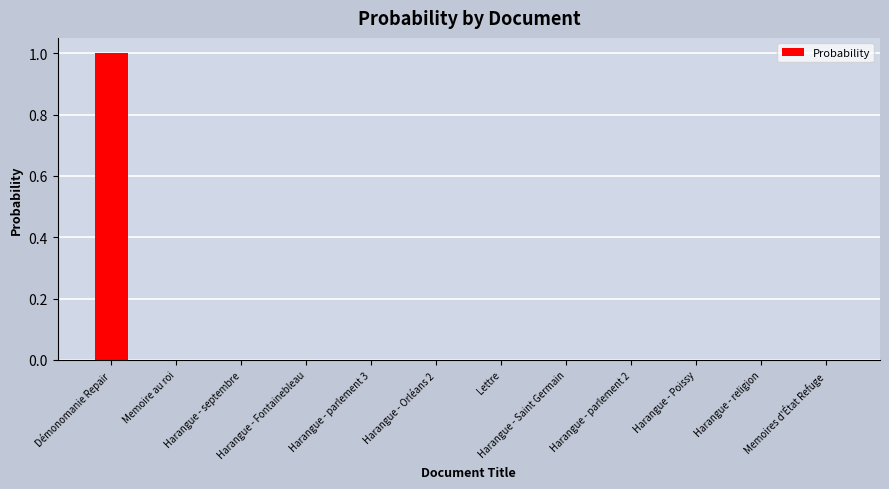

The chart shows a value of 0.0 at Memoire au roi. True or false?

True